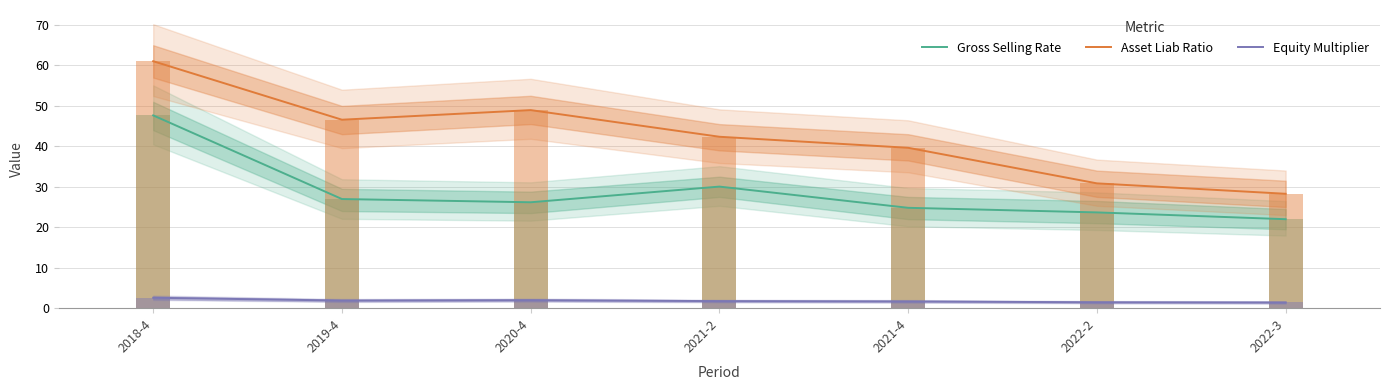

Where is Asset Liab Ratio nearest to the value 44?

2021-2